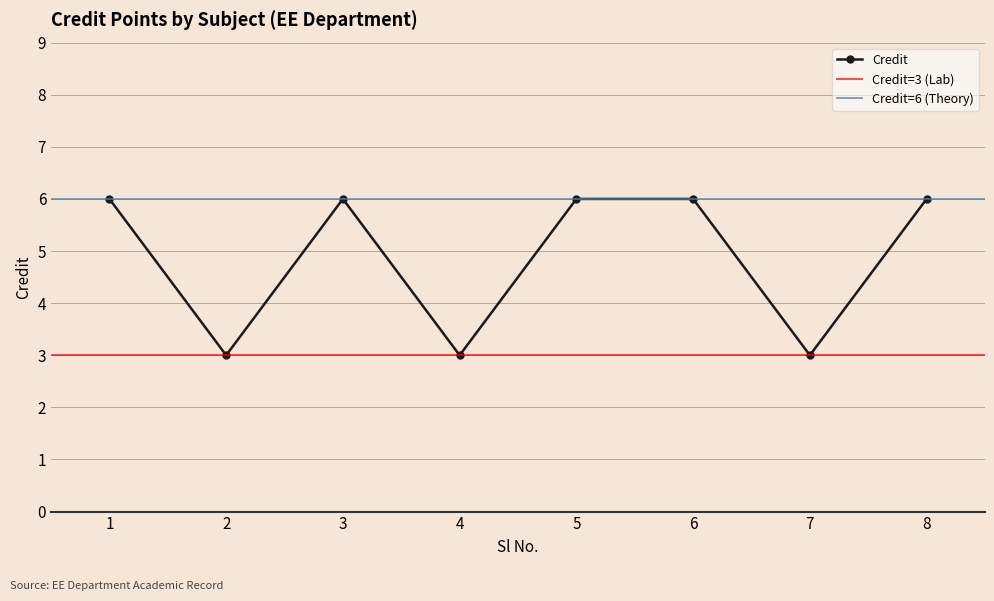

Is it true that the value at 1 is 6?

True